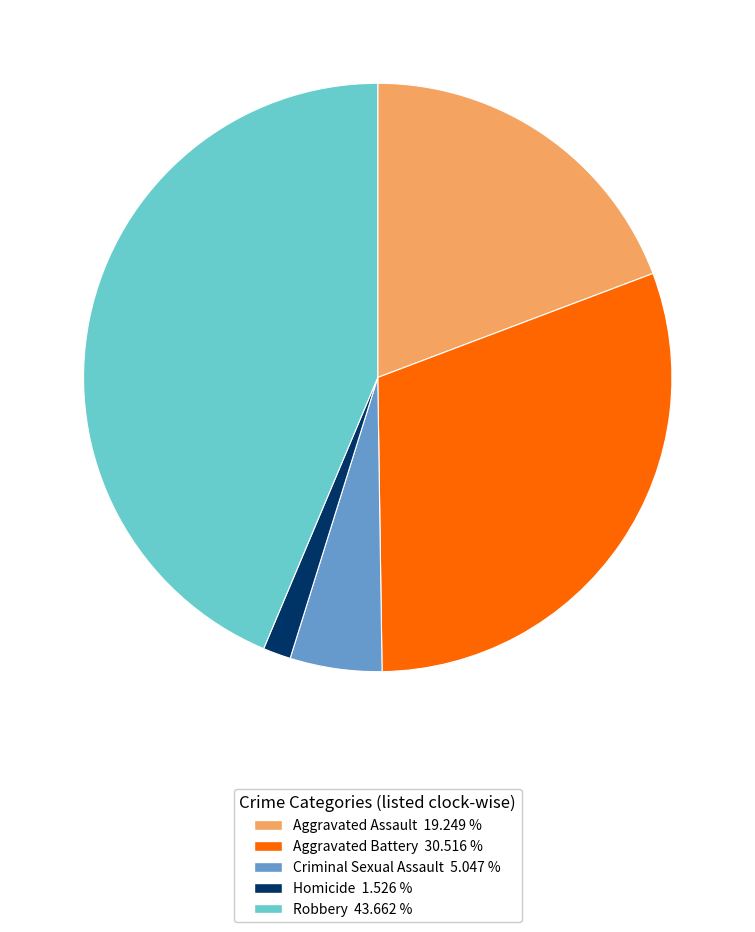

Rank the categories by value from lowest to highest.

Homicide, Criminal Sexual Assault, Aggravated Assault, Aggravated Battery, Robbery